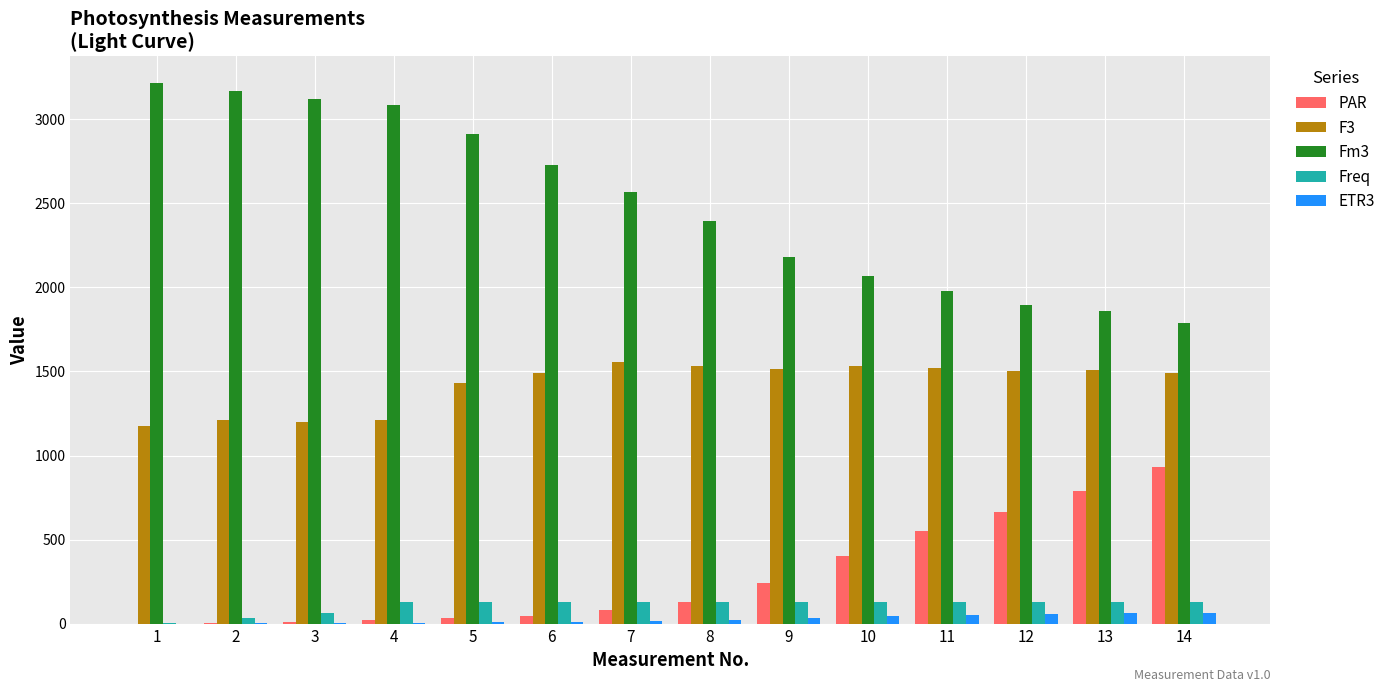

Is the value of Freq at 12 greater than the value of Fm3 at 9?

No